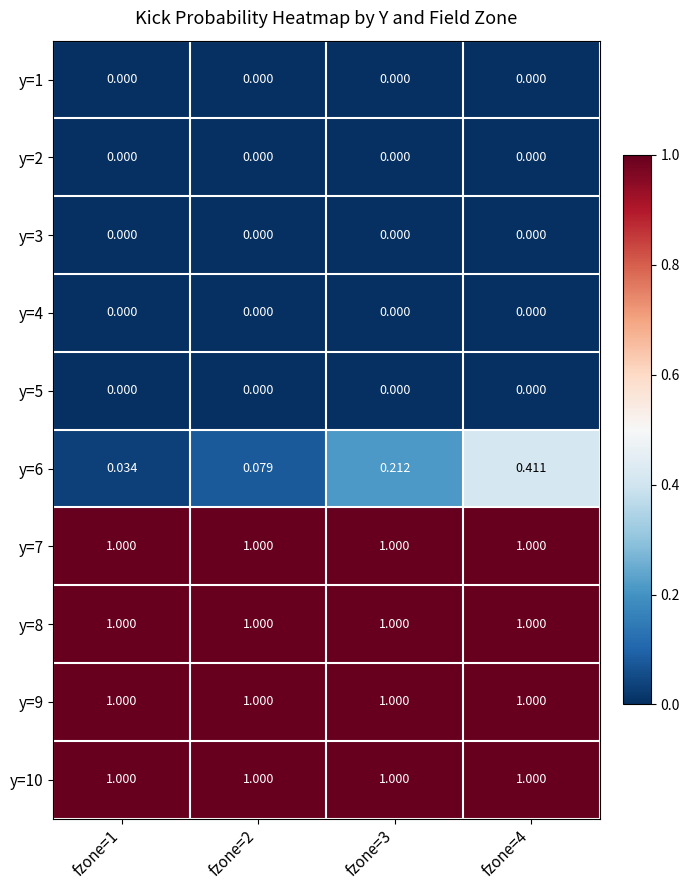

Is the value of y=6 at fzone=4 greater than the value of y=7 at fzone=3?

No